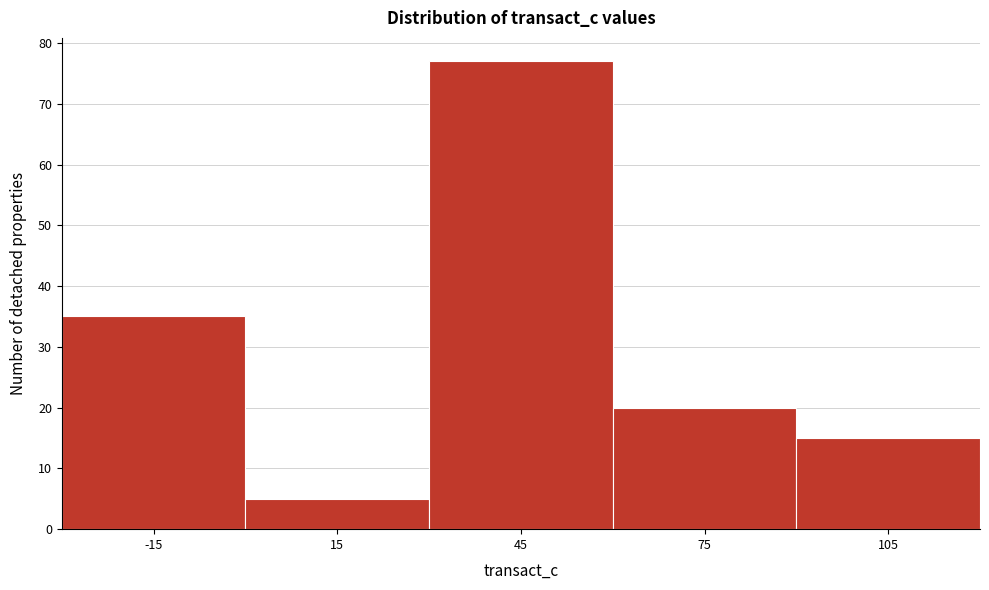

Reading right to left, what are all the values shown in this chart?

15	20	77	5	35